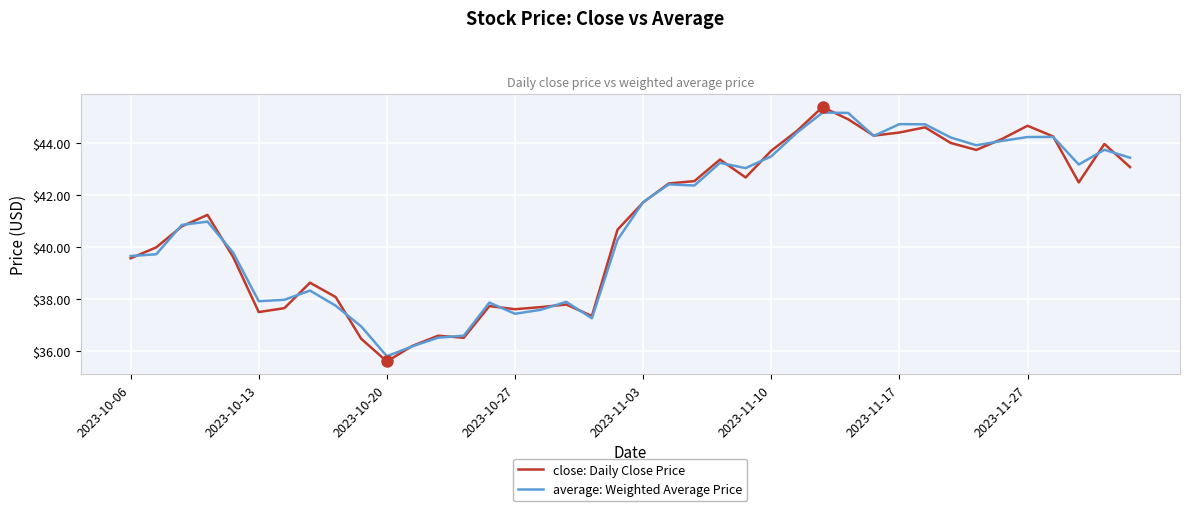

What is the maximum value shown in the chart?

45.4